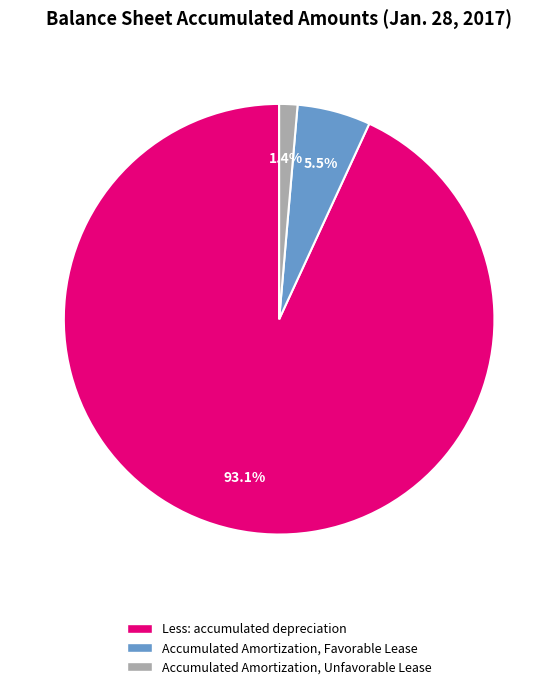

To the nearest percent, what is the combined percentage of Accumulated Amortization, Unfavorable Lease and Accumulated Amortization, Favorable Lease?

7%